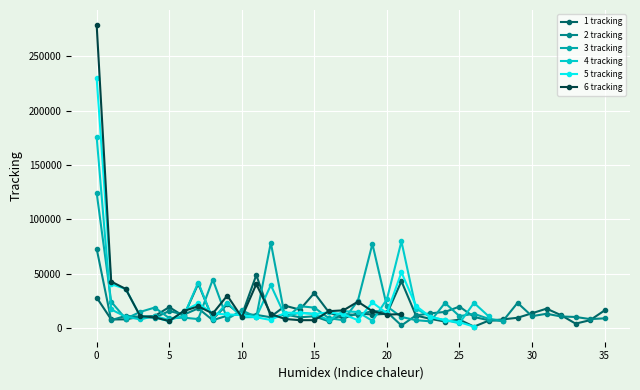

True or false: 1 tracking has more than 1 points higher than both neighbors.

True